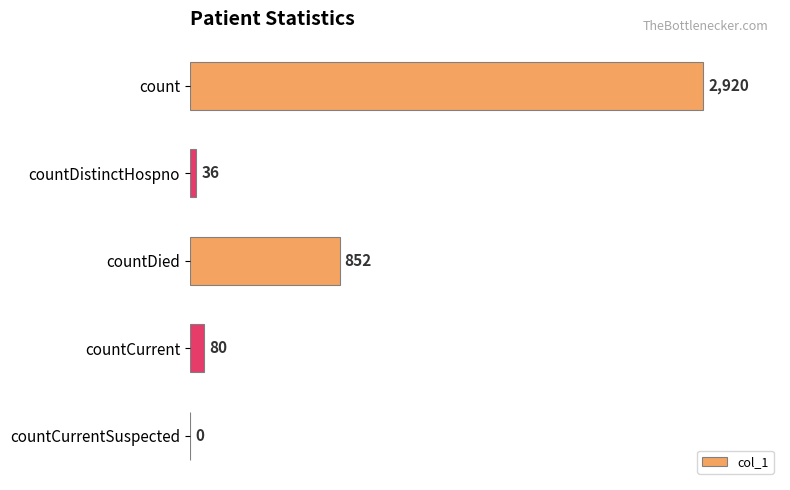

Where is the data nearest to the value 1460?

countDied